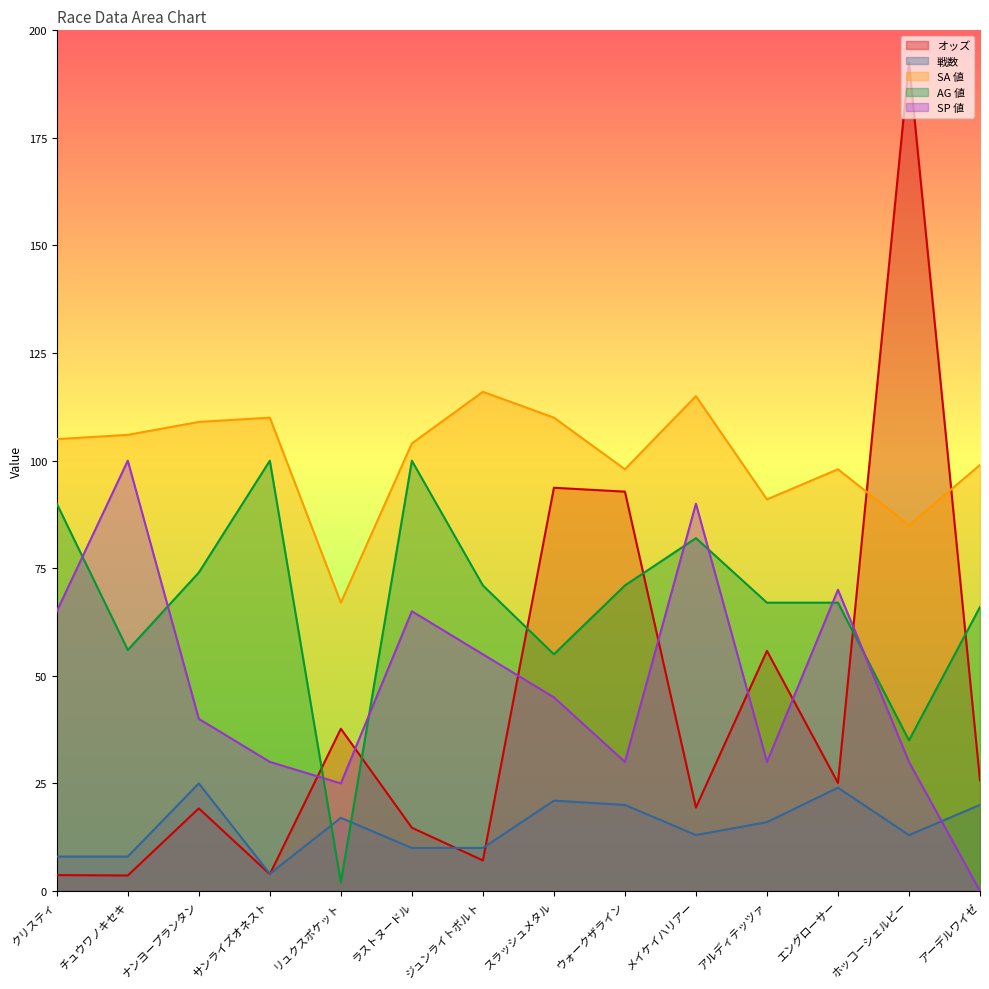

At which category does the chart reach its minimum across all series?

アーデルワイゼ